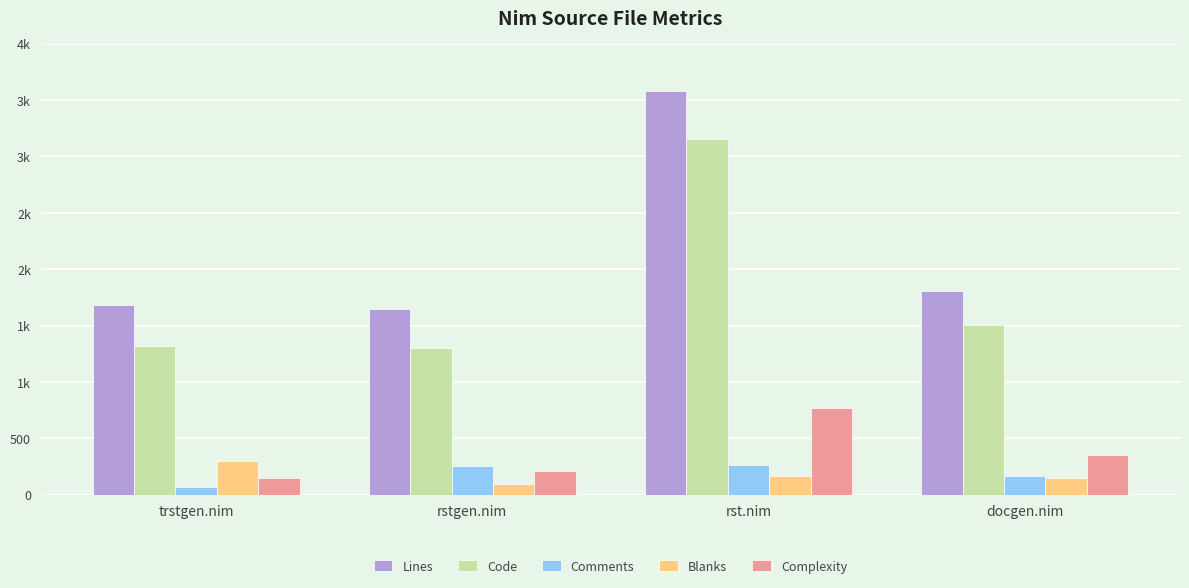

Is it true that Blanks equals 144 at docgen.nim?

True